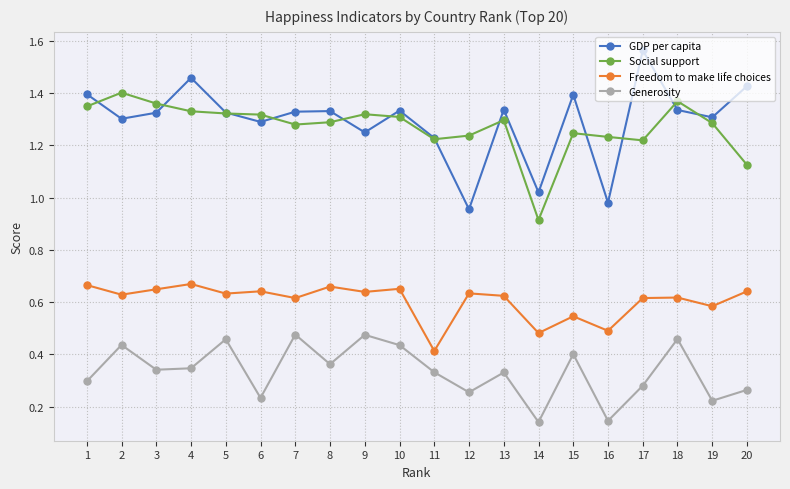

Which series has the largest total across all categories?

GDP per capita